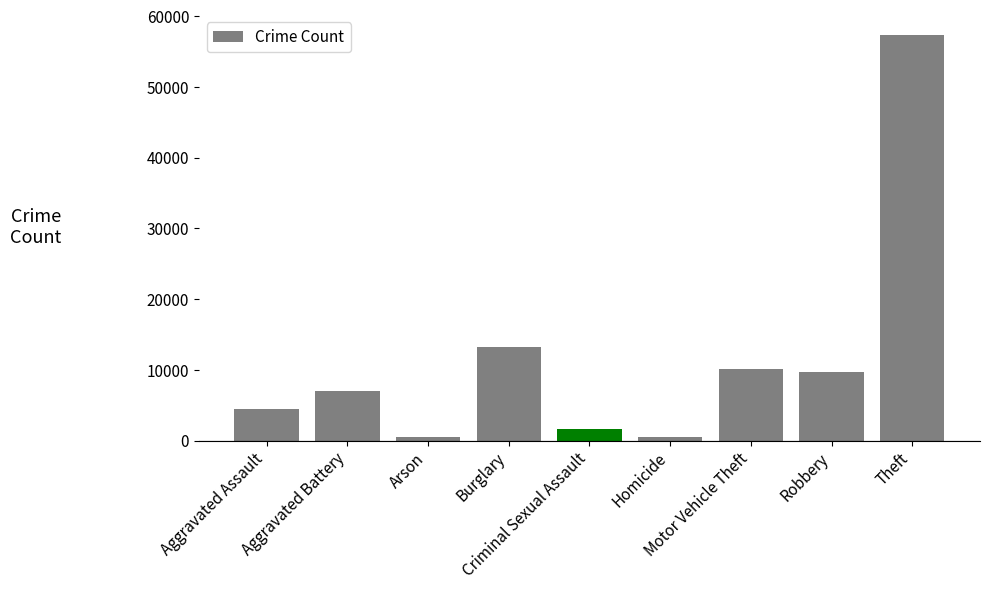

What is the greatest value displayed?

57351